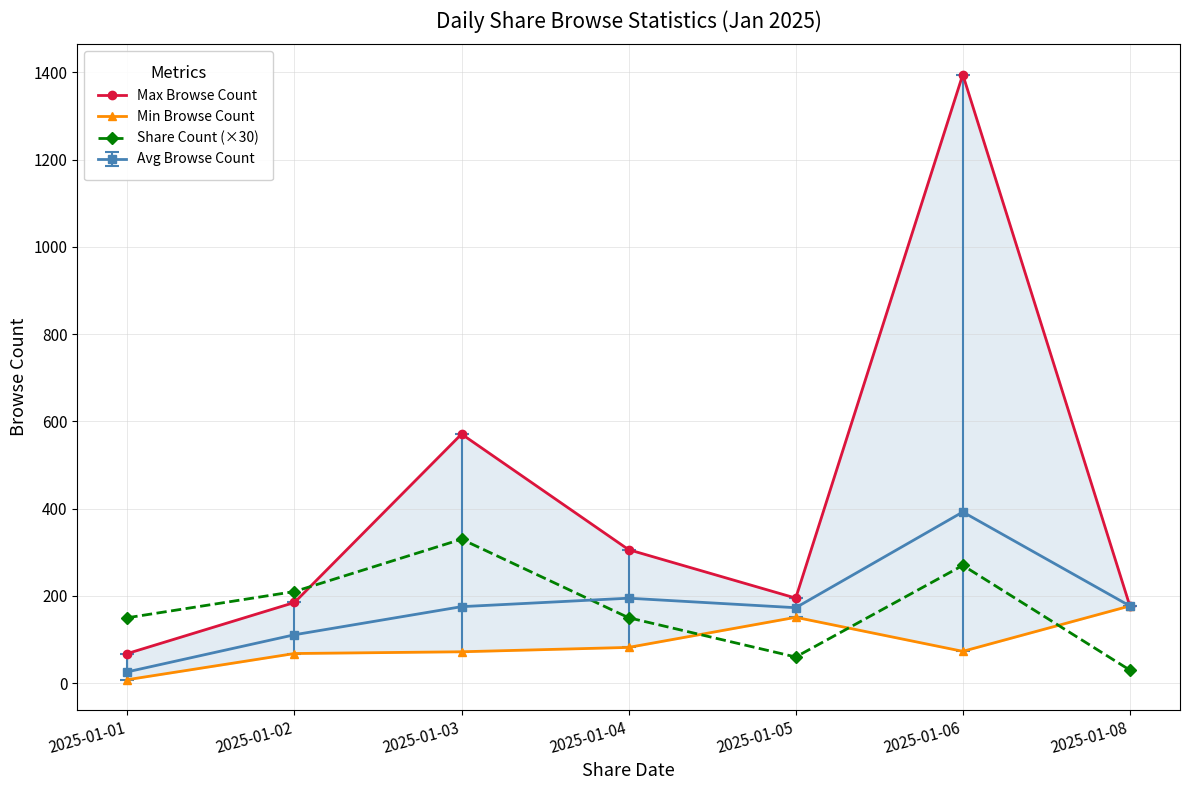

At which category does Max Browse Count reach its first local valley?

2025-01-05